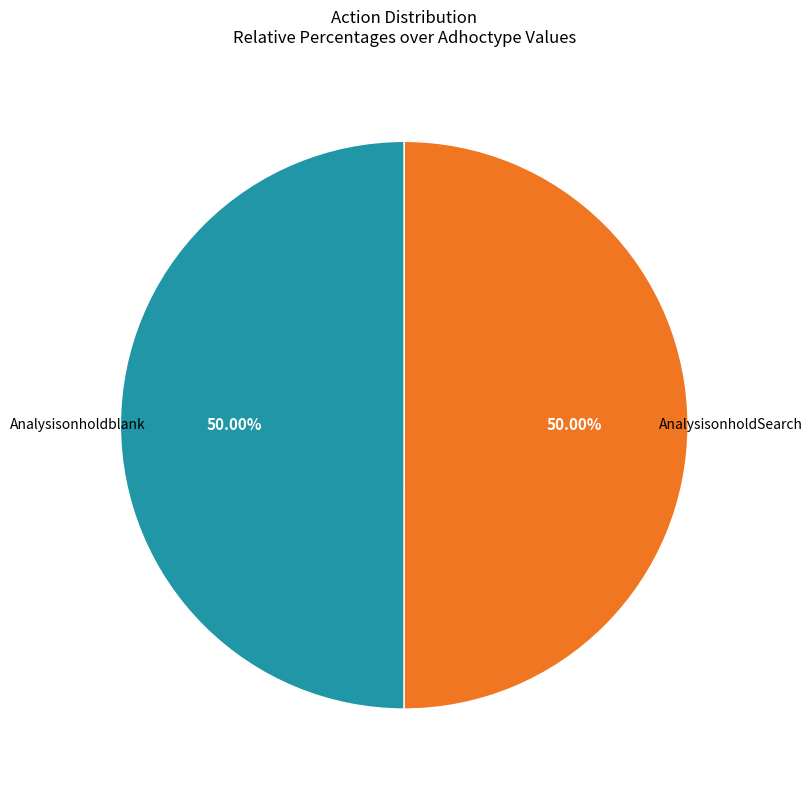

What is the majority slice?

AnalysisonholdSearch